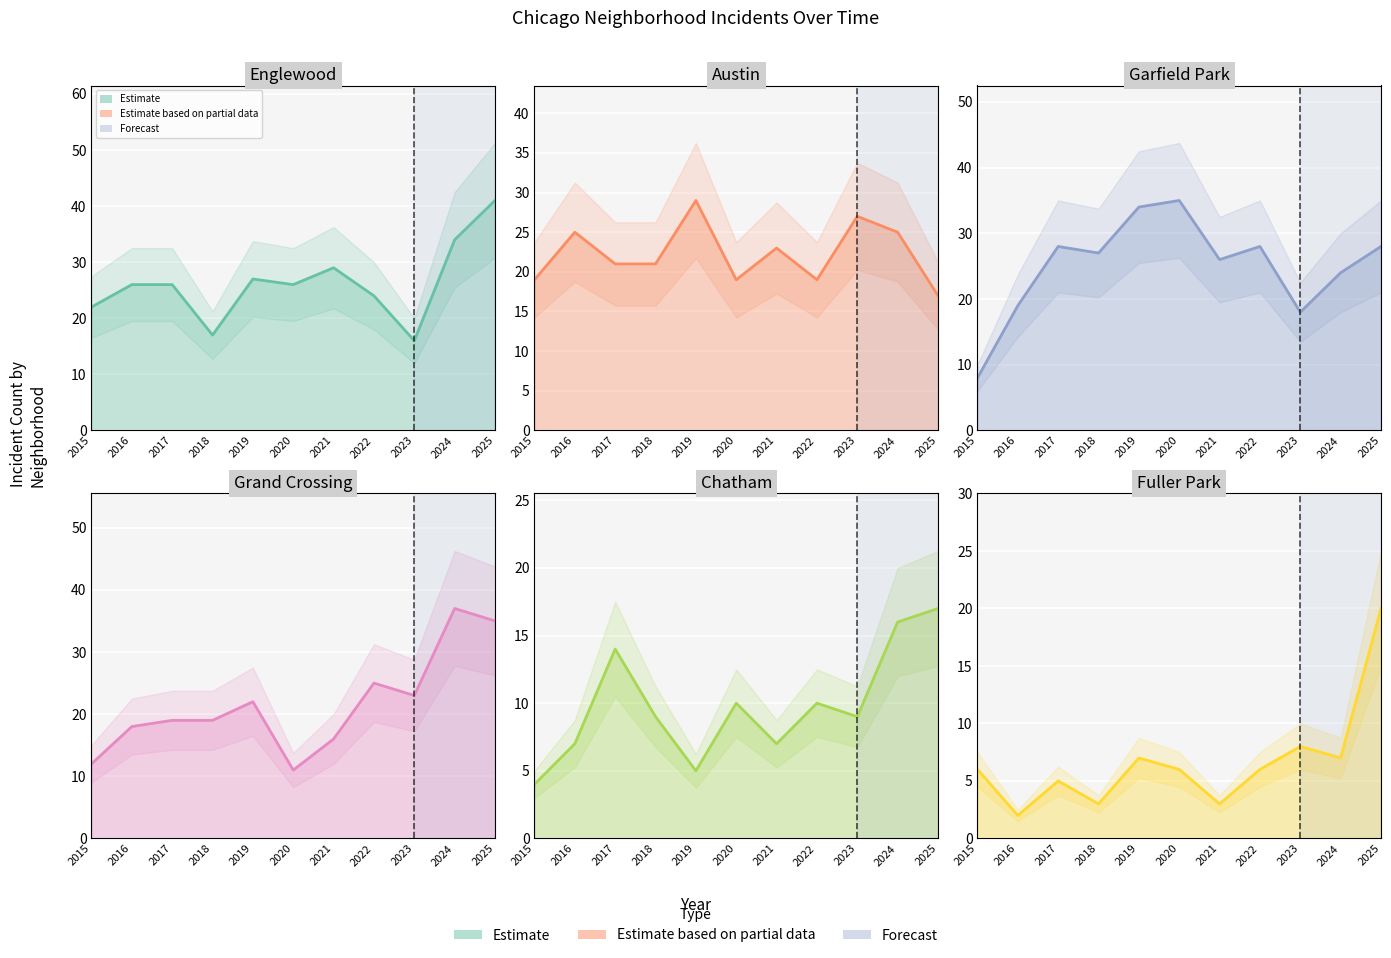

What is the greatest value displayed?

41